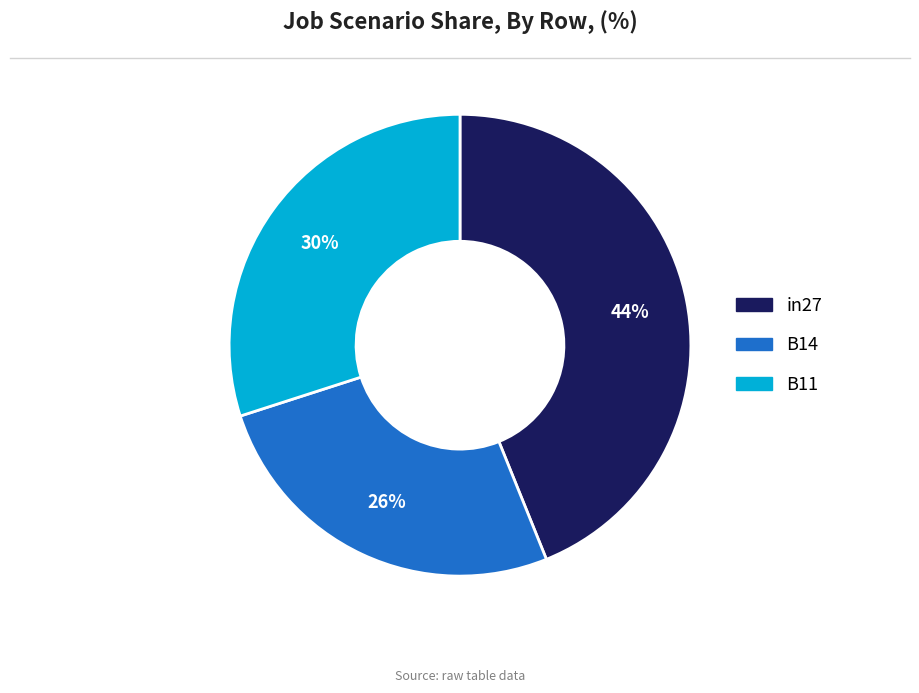

How many segments does this pie chart have?

3